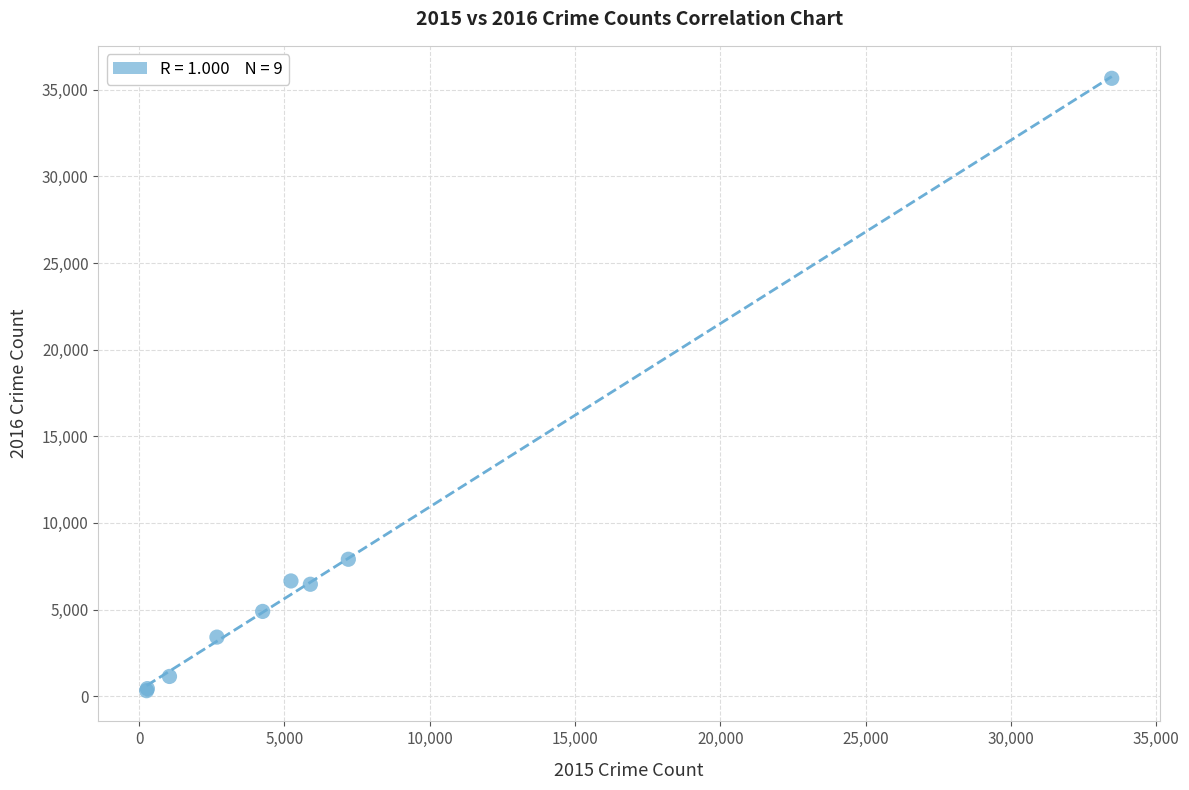

What Y value in the scatter plot is closest to 17991?

7901